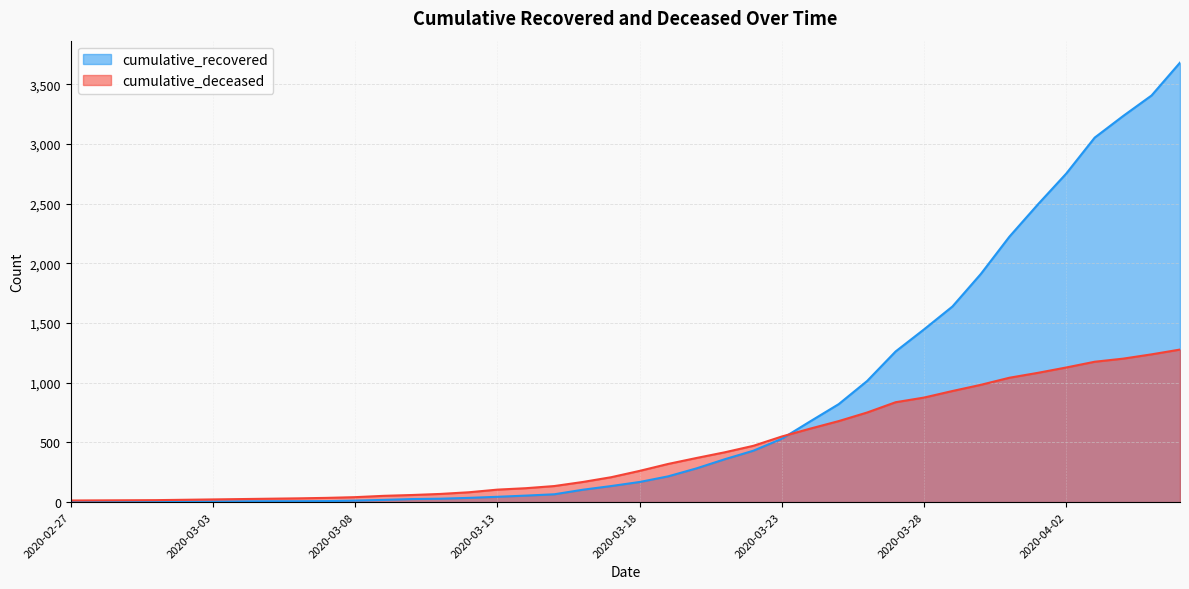

Reading right to left, transcribe all the data shown in this chart.

cumulative_recovered: 3681	3406	3234	3053	2752	2493	2223	1912	1639	1447	1262	1015	821	677	531	431	360	283	216	169	135	104	66	55	45	36	29	26	19	13	9	8	8	7	5	4	3	3	3	2
cumulative_deceased: 1278	1238	1202	1176	1128	1083	1042	983	931	876	837	751	679	616	550	472	418	370	320	262	209	169	135	117	105	83	69	60	53	42	36	32	29	26	23	20	17	16	15	14